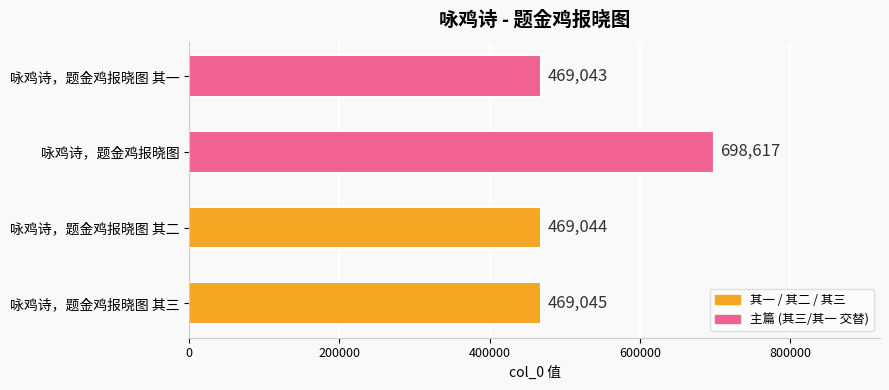

Which has a higher value, 咏鸡诗，题金鸡报晓图 其二 or 咏鸡诗，题金鸡报晓图 其一?

咏鸡诗，题金鸡报晓图 其二